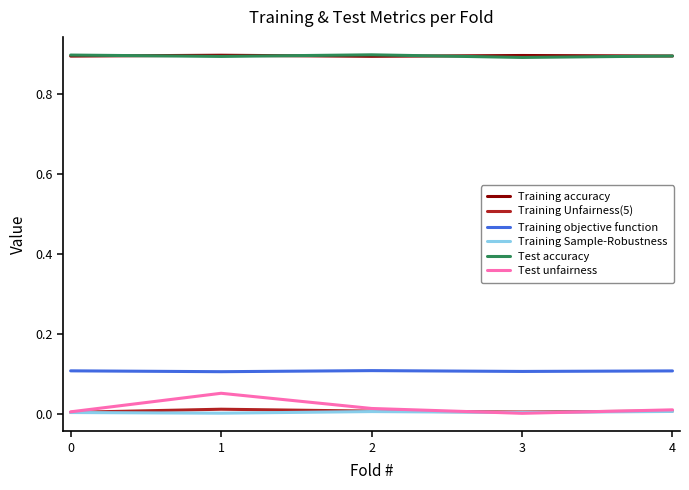

True or false: Training accuracy and Training Unfairness(5) cross at least once.

False